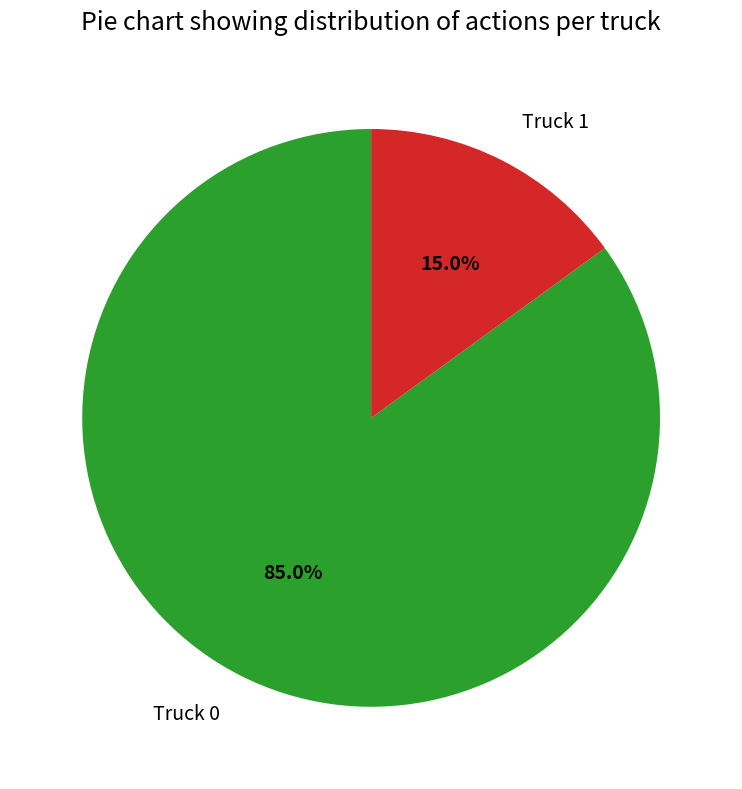

What is the ratio of the value at Truck 1 to the value at Truck 0?

0.2